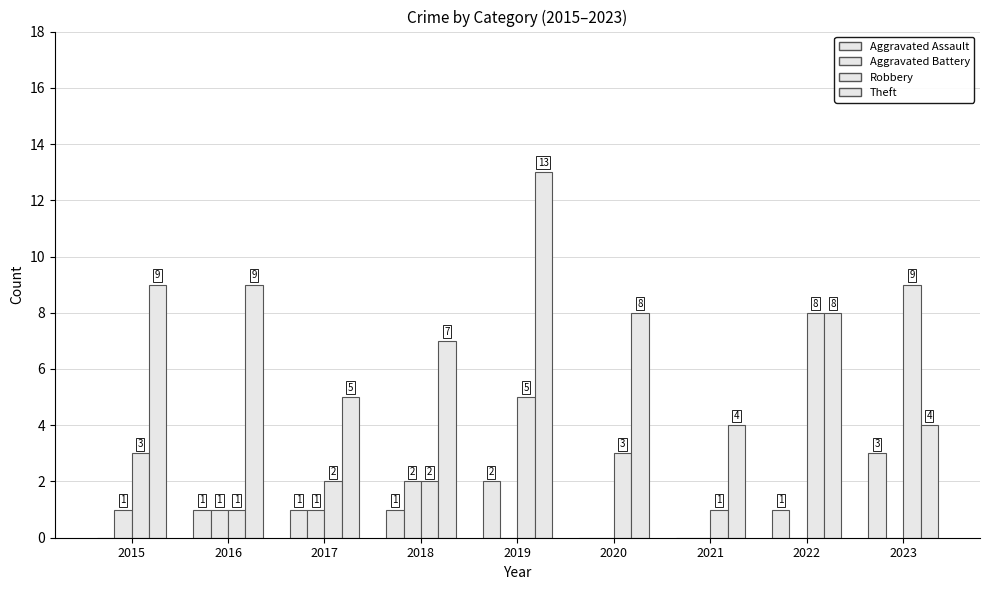

At how many categories does at least one series exceed 7?

6